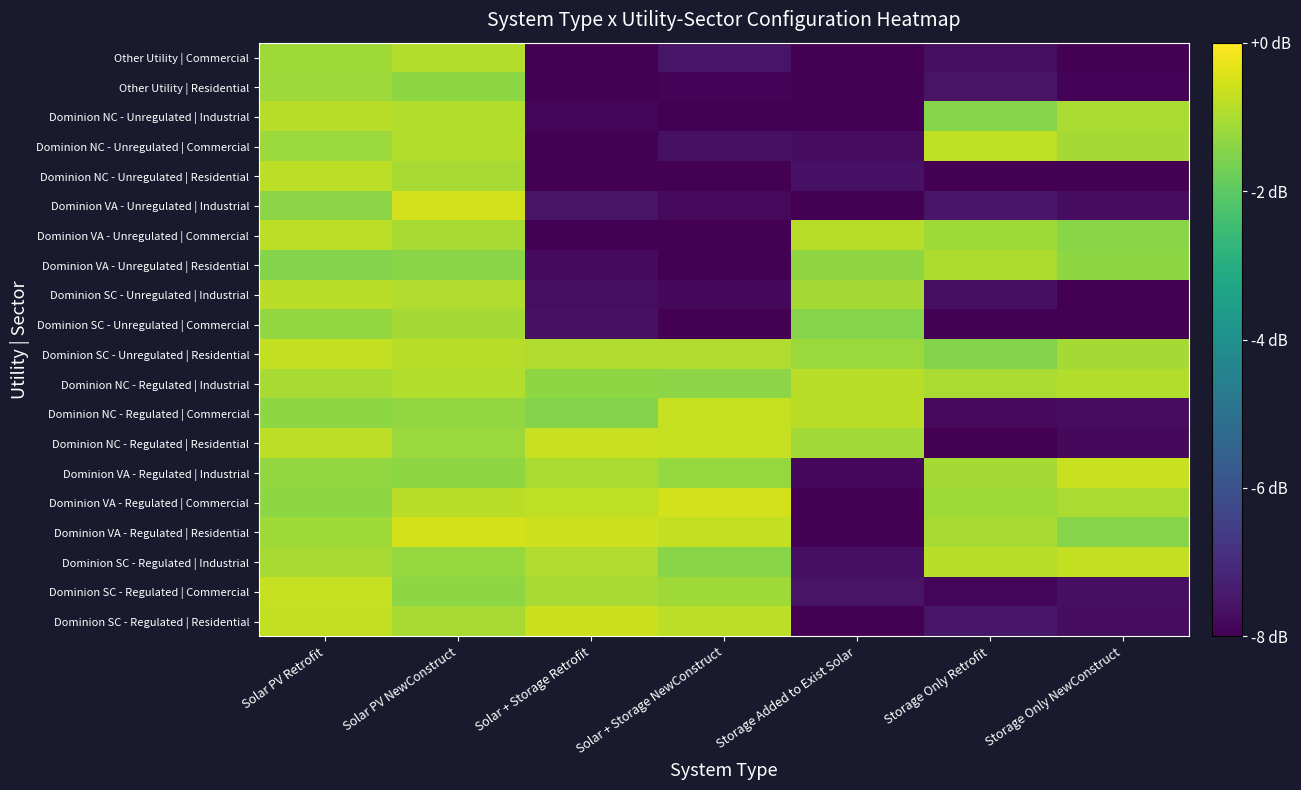

Rank the series by their maximum value, from lowest to highest.

Other Utility | Residential, Dominion SC - Unregulated | Commercial, Dominion VA - Unregulated | Residential, Other Utility | Commercial, Dominion NC - Unregulated | Industrial, Dominion SC - Unregulated | Industrial, Dominion NC - Regulated | Industrial, Dominion VA - Unregulated | Commercial, Dominion NC - Unregulated | Residential, Dominion NC - Unregulated | Commercial, Dominion SC - Regulated | Industrial, Dominion SC - Unregulated | Residential, Dominion SC - Regulated | Commercial, Dominion NC - Regulated | Commercial, Dominion NC - Regulated | Residential, Dominion VA - Regulated | Industrial, Dominion SC - Regulated | Residential, Dominion VA - Unregulated | Industrial, Dominion VA - Regulated | Commercial, Dominion VA - Regulated | Residential